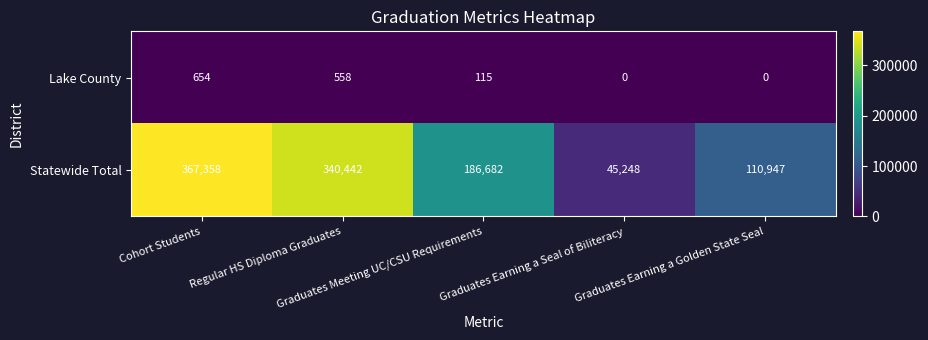

Between Regular HS Diploma Graduates and Graduates Earning a Golden State Seal, which series saw the biggest shift?

Statewide Total